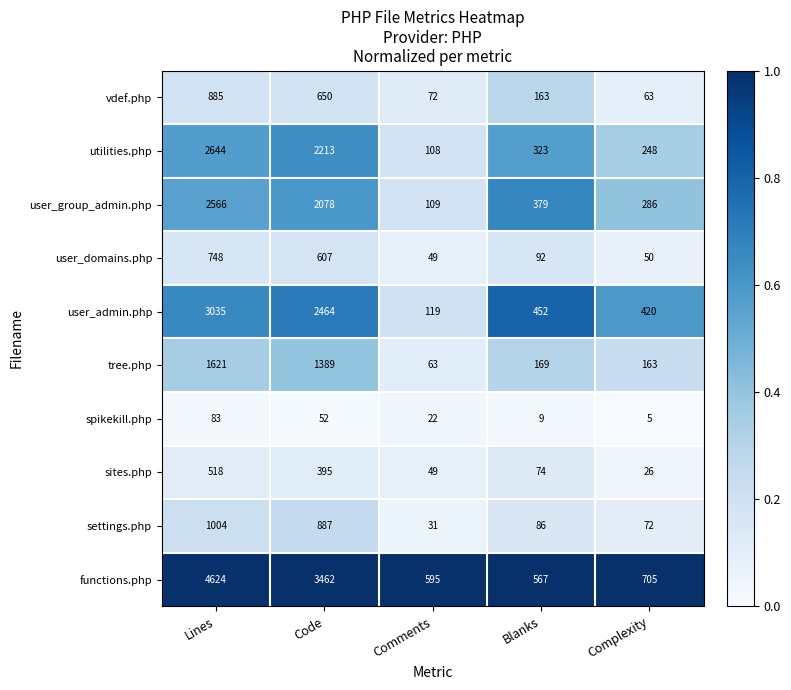

What is the sum of all user_group_admin.php values?

5418